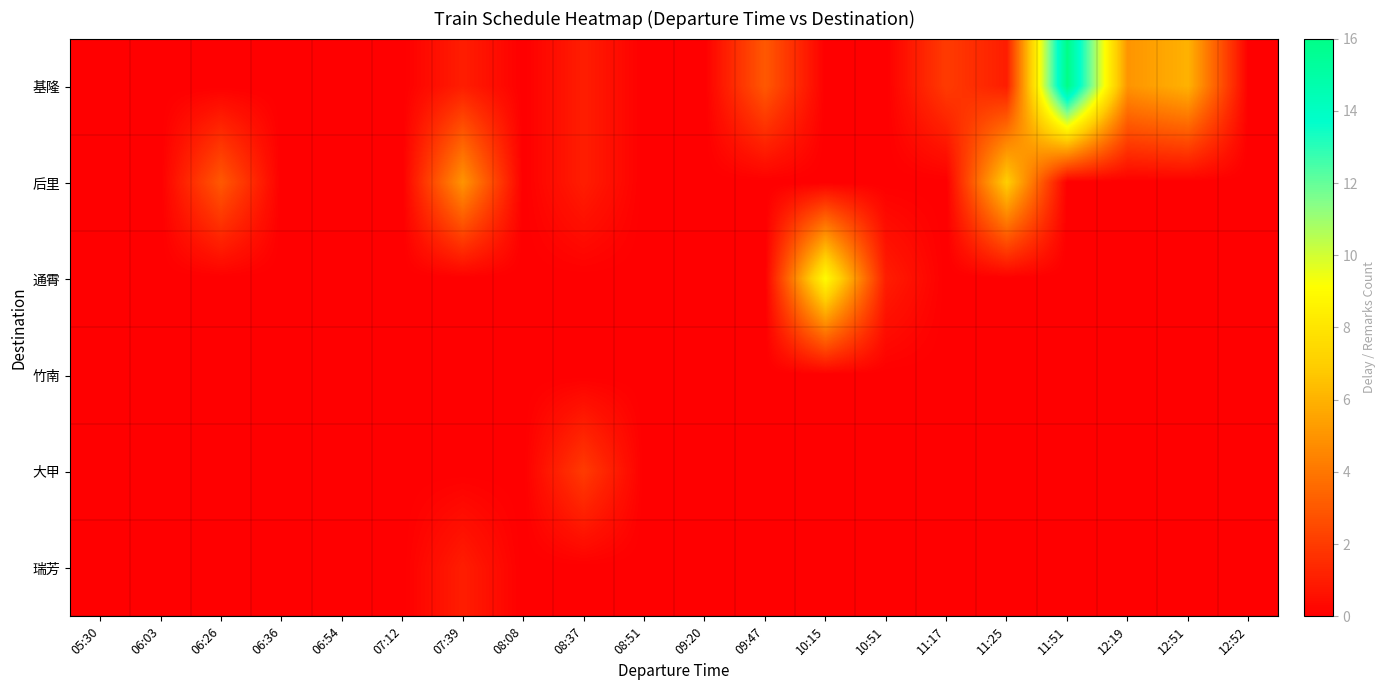

Reading left to right, extract all data points from this chart.

基隆: 05:30=0	06:03=0	06:26=0	06:36=0	06:54=0	07:12=0	07:39=1	08:08=0	08:37=1	08:51=0	09:20=0	09:47=3	10:15=0	10:51=0	11:17=2	11:25=1	11:51=16	12:19=5	12:51=6	12:52=0
后里: 05:30=0	06:03=0	06:26=3	06:36=0	06:54=0	07:12=0	07:39=5	08:08=0	08:37=1	08:51=0	09:20=0	09:47=0	10:15=0	10:51=0	11:17=0	11:25=7	11:51=0	12:19=0	12:51=0	12:52=0
通霄: 05:30=0	06:03=0	06:26=0	06:36=0	06:54=0	07:12=0	07:39=0	08:08=0	08:37=0	08:51=0	09:20=0	09:47=0	10:15=9	10:51=1	11:17=0	11:25=0	11:51=0	12:19=0	12:51=0	12:52=0
竹南: 05:30=0	06:03=0	06:26=0	06:36=0	06:54=0	07:12=0	07:39=0	08:08=0	08:37=0	08:51=0	09:20=0	09:47=0	10:15=0	10:51=0	11:17=0	11:25=0	11:51=0	12:19=0	12:51=0	12:52=0
大甲: 05:30=0	06:03=0	06:26=0	06:36=0	06:54=0	07:12=0	07:39=0	08:08=0	08:37=2	08:51=0	09:20=0	09:47=0	10:15=0	10:51=0	11:17=0	11:25=0	11:51=0	12:19=0	12:51=0	12:52=0
瑞芳: 05:30=0	06:03=0	06:26=0	06:36=0	06:54=0	07:12=0	07:39=1	08:08=0	08:37=0	08:51=0	09:20=0	09:47=0	10:15=0	10:51=0	11:17=0	11:25=0	11:51=0	12:19=0	12:51=0	12:52=0